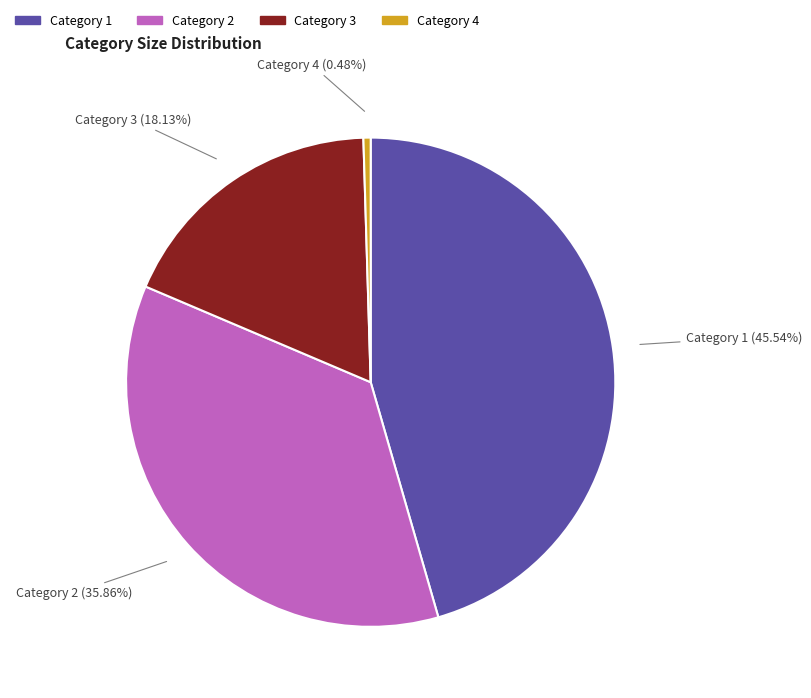

What is the largest slice in the pie chart?

Category 1